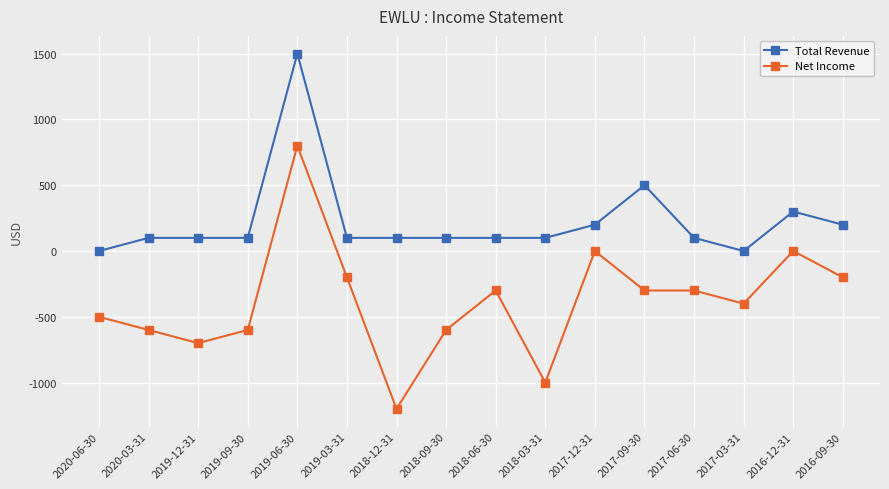

Rank the series by their maximum value, from highest to lowest.

Total Revenue, Net Income